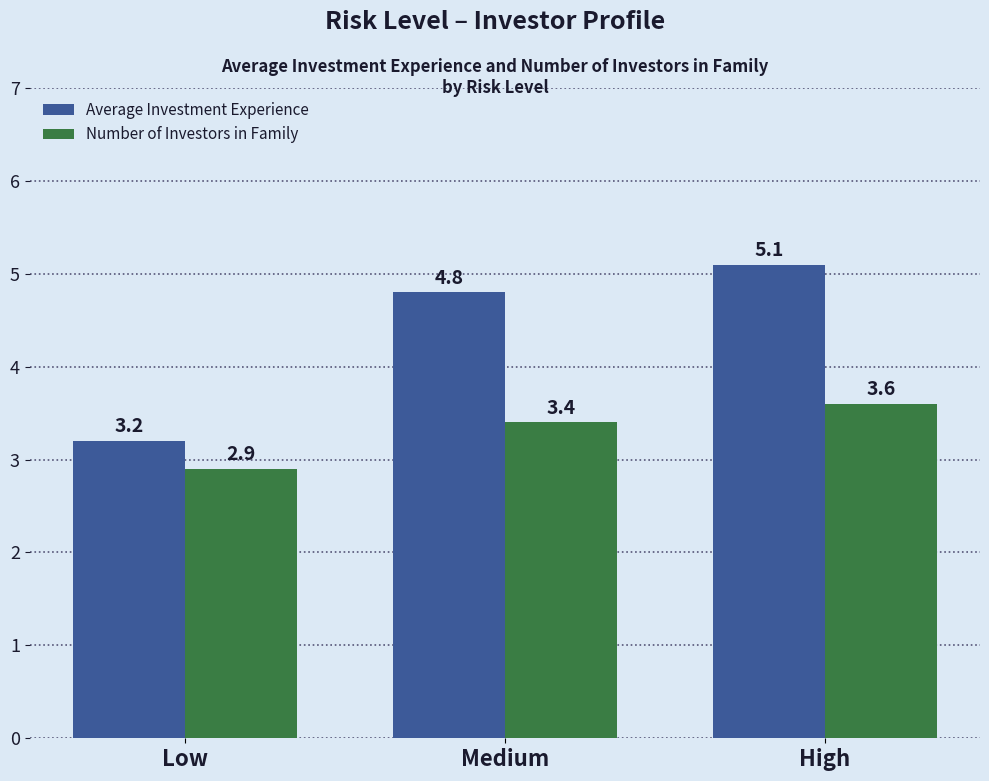

Which label corresponds to the smallest value in the chart?

Low